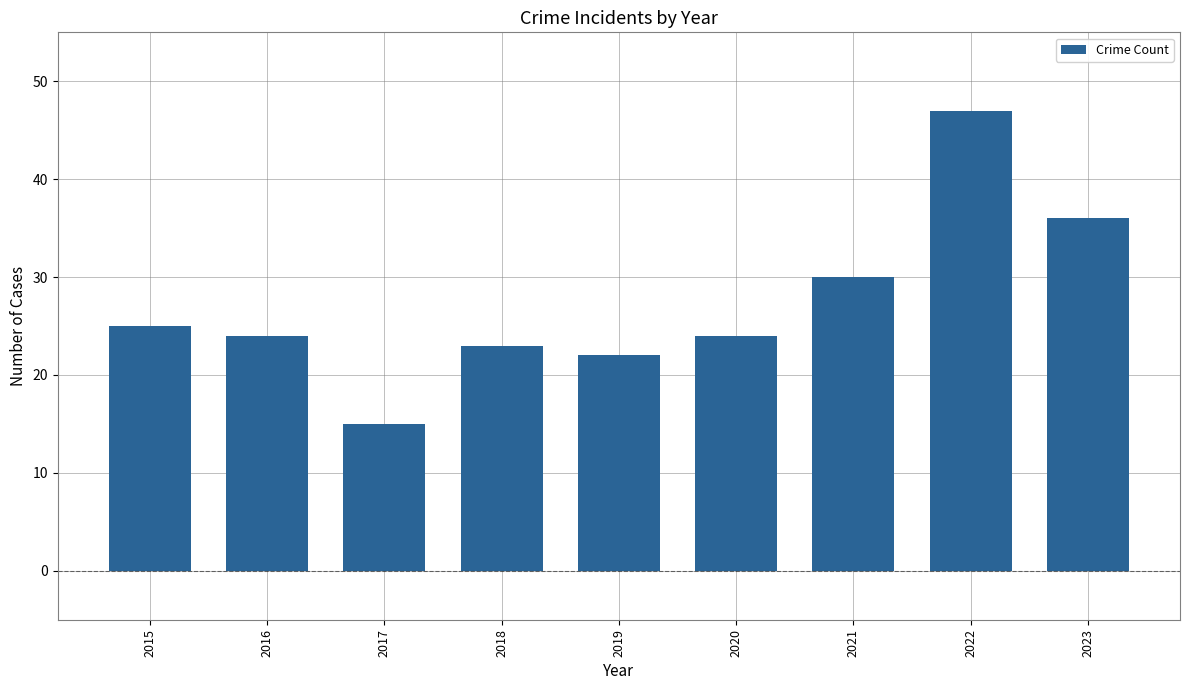

Where is the data nearest to the value 31?

2021